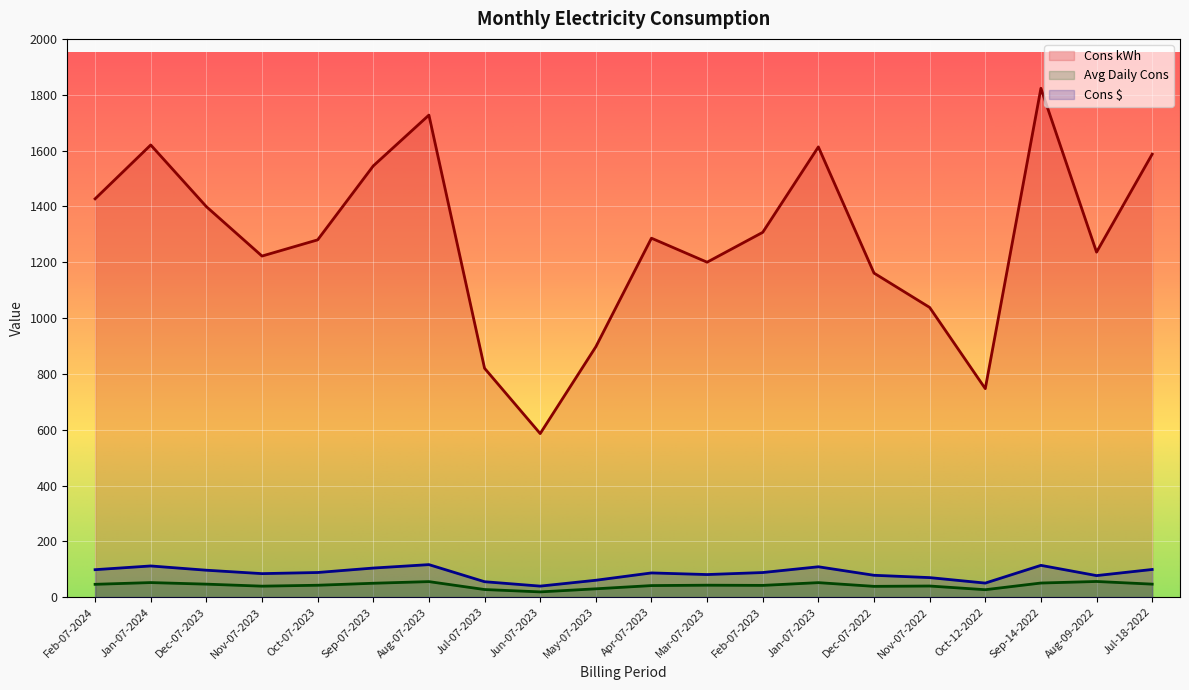

What is the label of the 9th point from the left?

Jun-07-2023